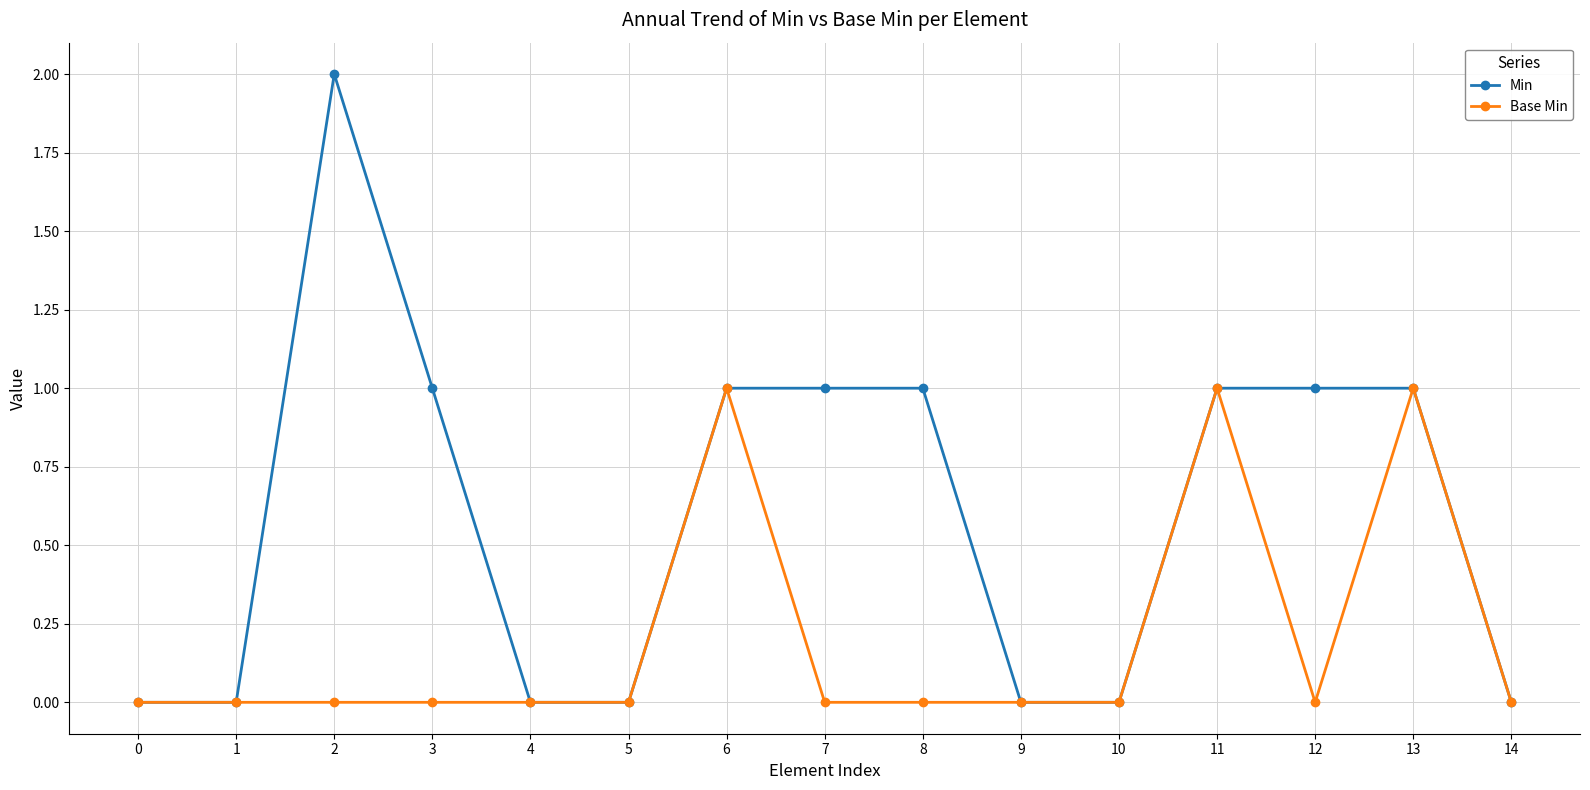

Which series has the largest total across all categories?

Min